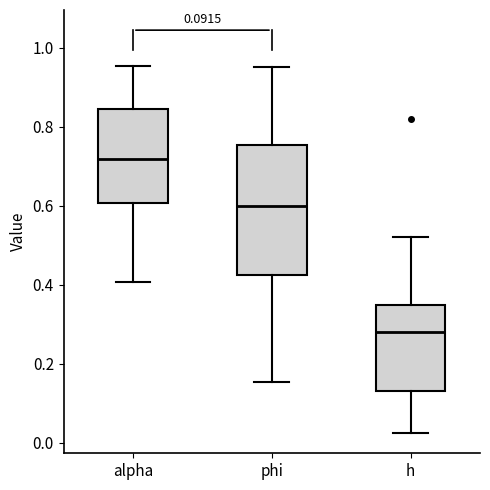

Comparing the boxes themselves (not the whiskers), which one is the tallest?

phi